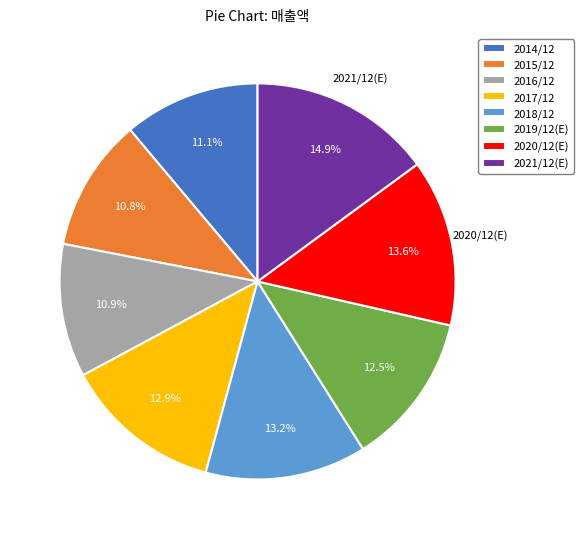

Combined, what portion of the pie is 2018/12 and 2015/12?

24.0%